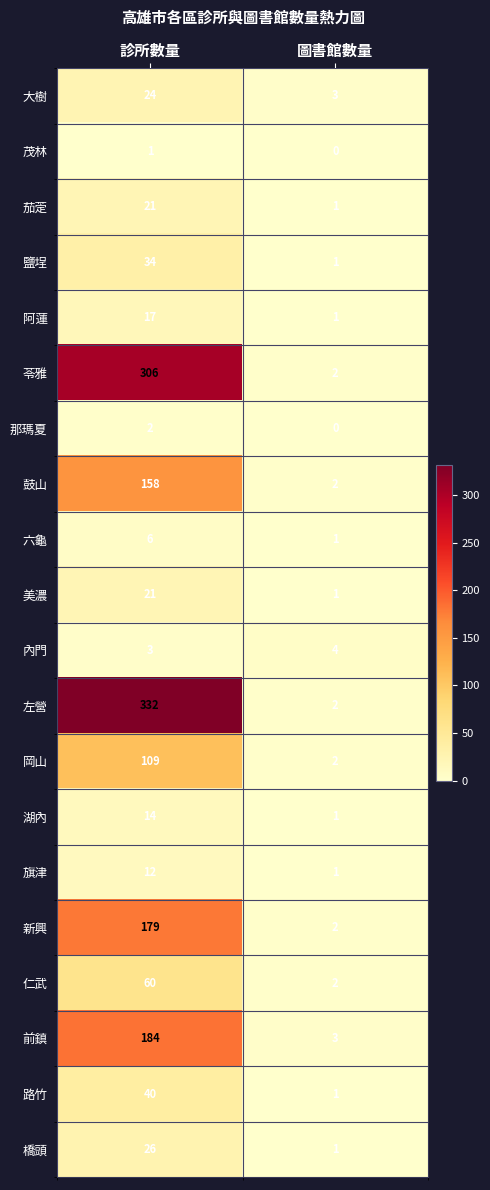

Which series changed the most between 診所數量 and 圖書館數量?

左營